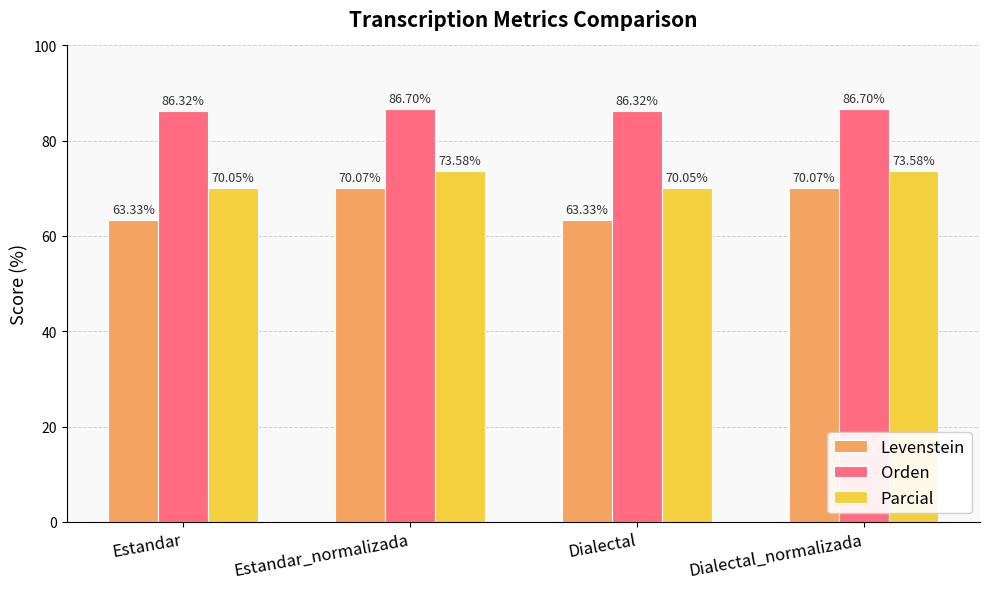

Rank the series at Dialectal from highest to lowest value.

Orden, Parcial, Levenstein